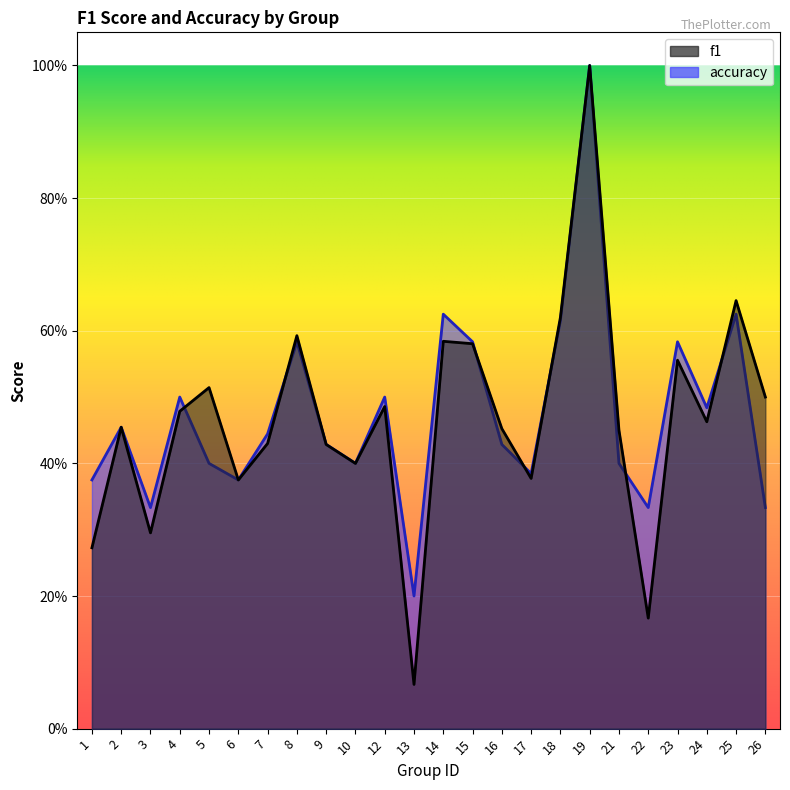

What is the value of the f1 point at the 5th from the left?

0.5